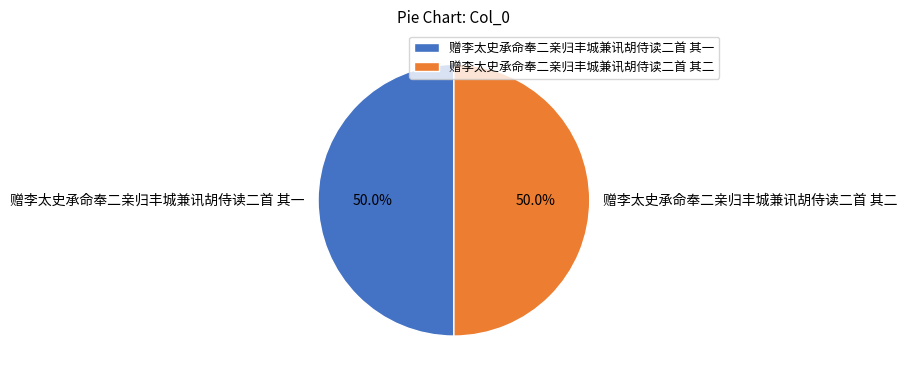

What is the ratio of the value at 赠李太史承命奉二亲归丰城兼讯胡侍读二首 其二 to the value at 赠李太史承命奉二亲归丰城兼讯胡侍读二首 其一?

1.0